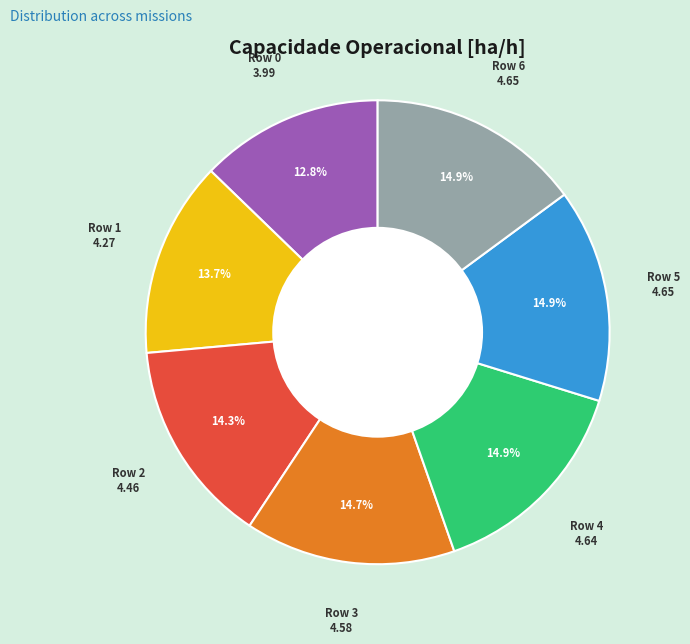

Is there any slice that represents more than half of the pie?

No